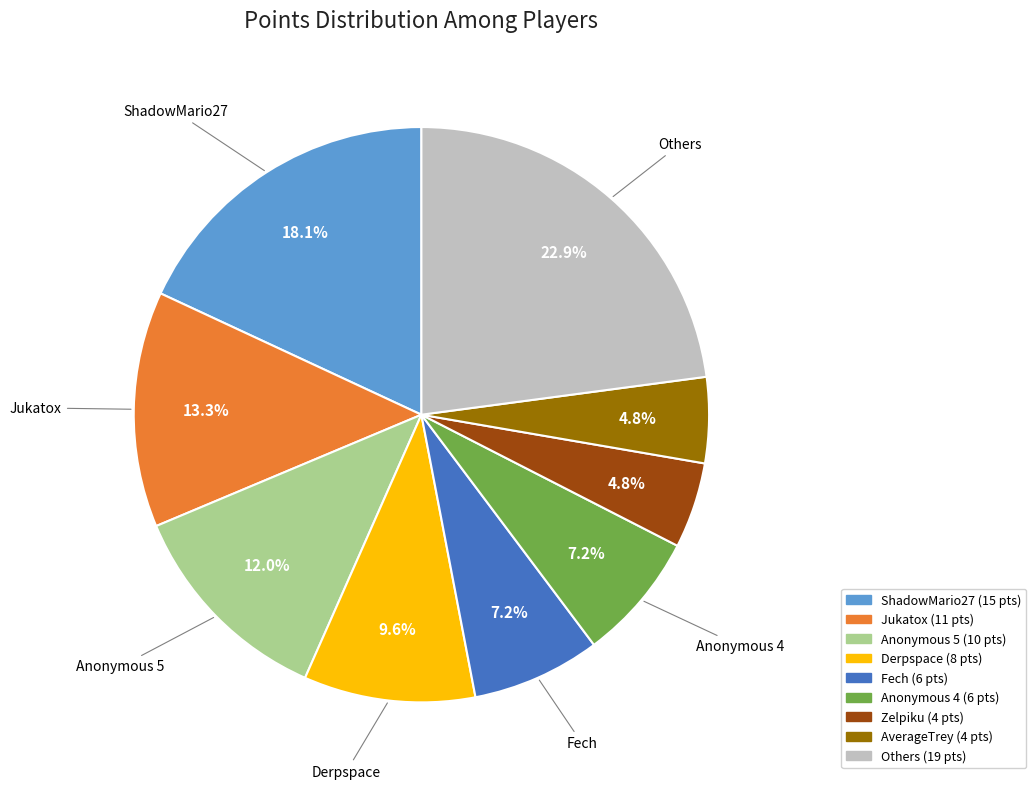

Does any single category account for the majority?

No